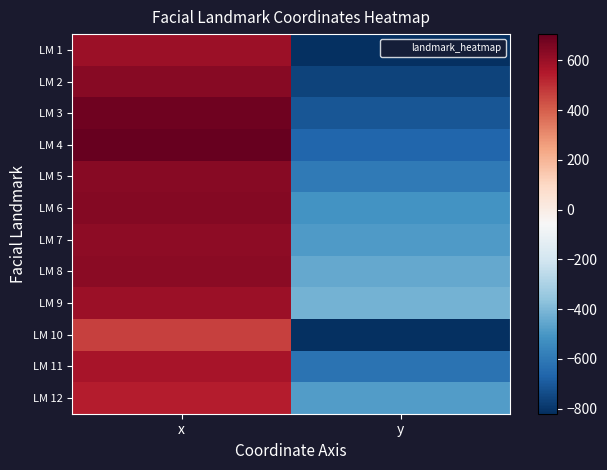

How many series are shown in this chart?

12